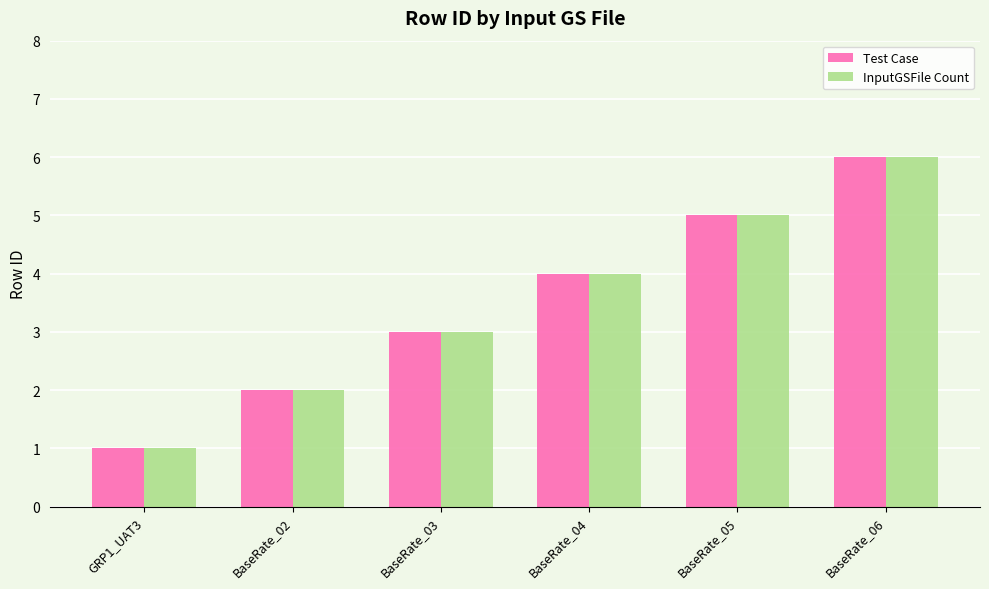

Reading left to right, transcribe all the data shown in this chart.

Test Case: 1	2	3	4	5	6
InputGSFile Count: 1	2	3	4	5	6